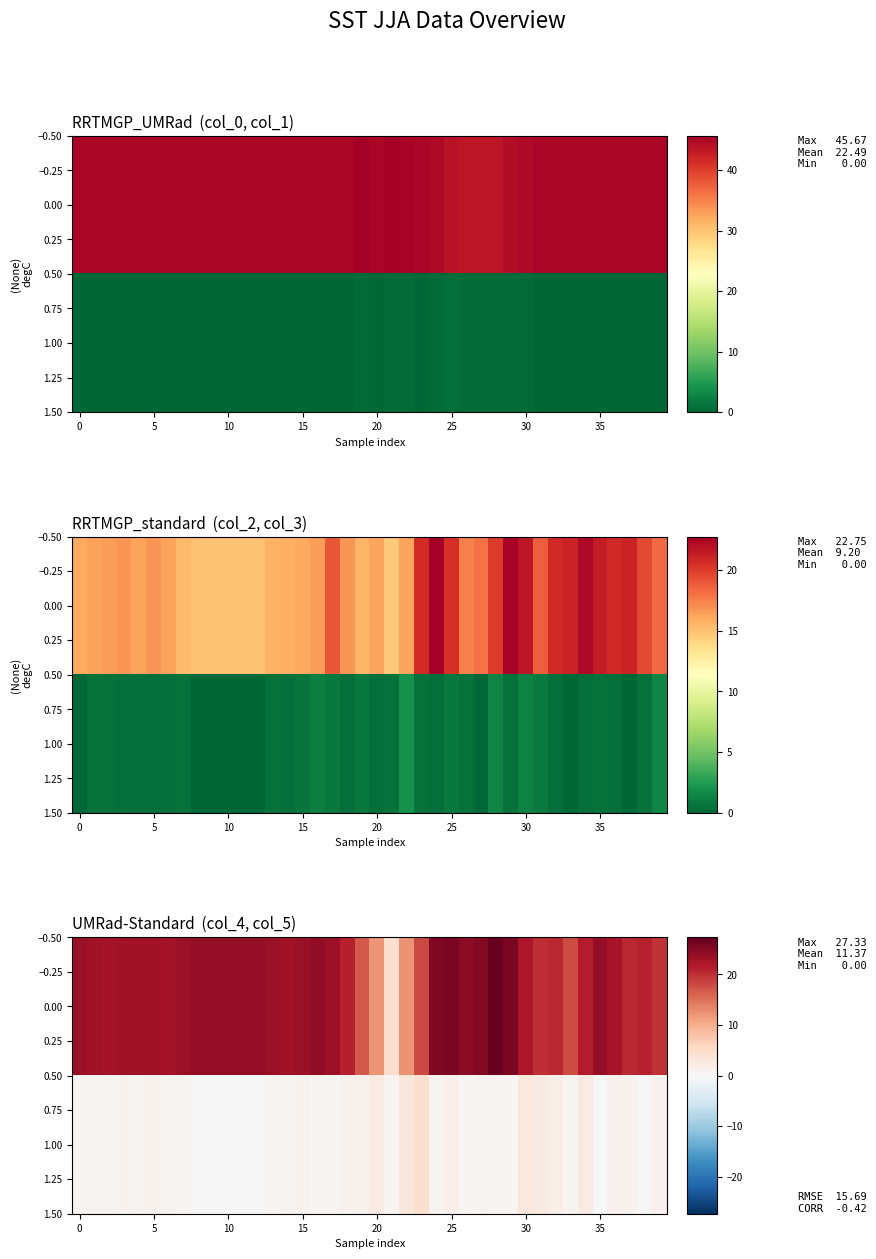

How many data points in 0.00 are less than 23?

17